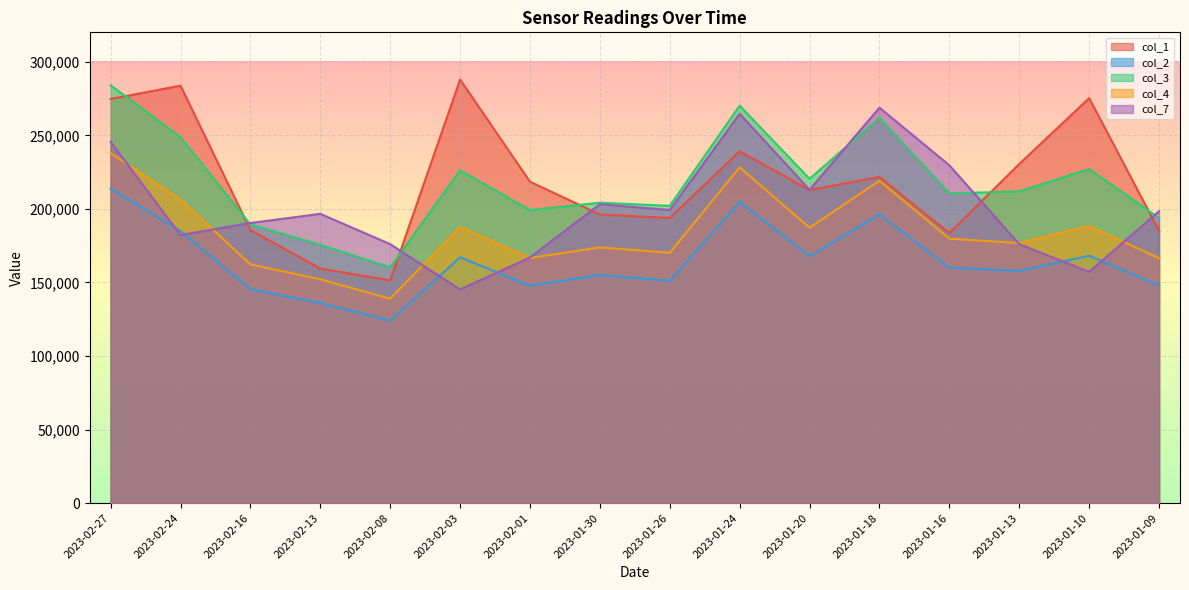

What is the label of the 11th point from the left?

2023-01-20